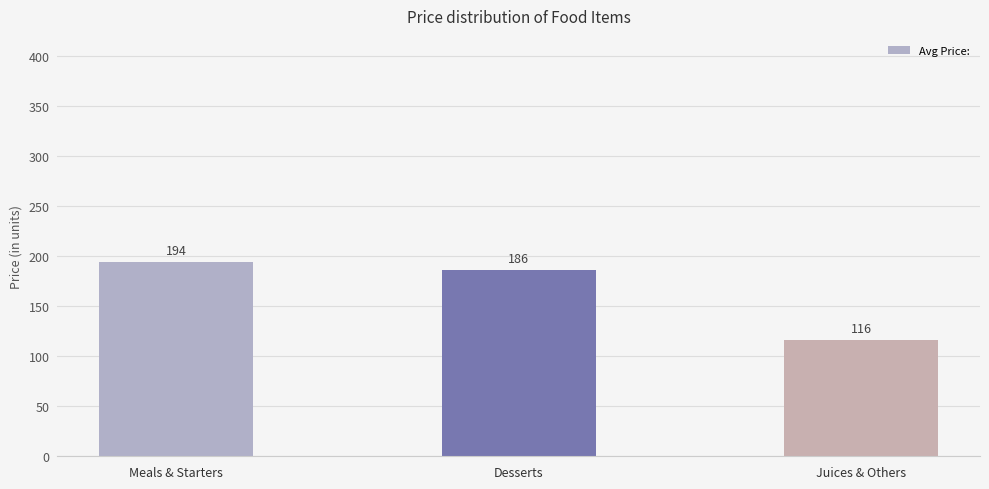

What is the label of the 2nd bar from the left?

Desserts